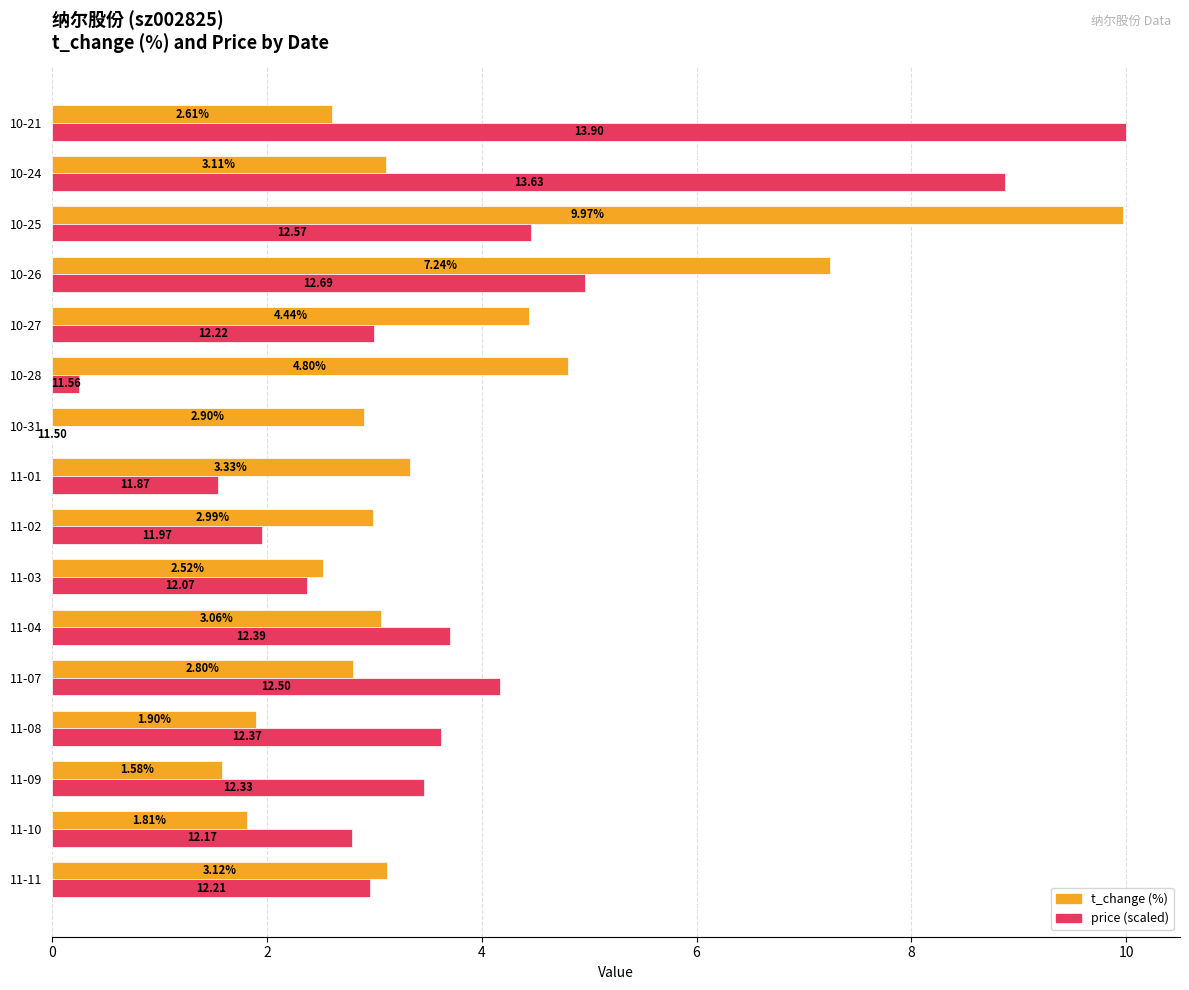

At which category is the sum across all series the highest?

10-25